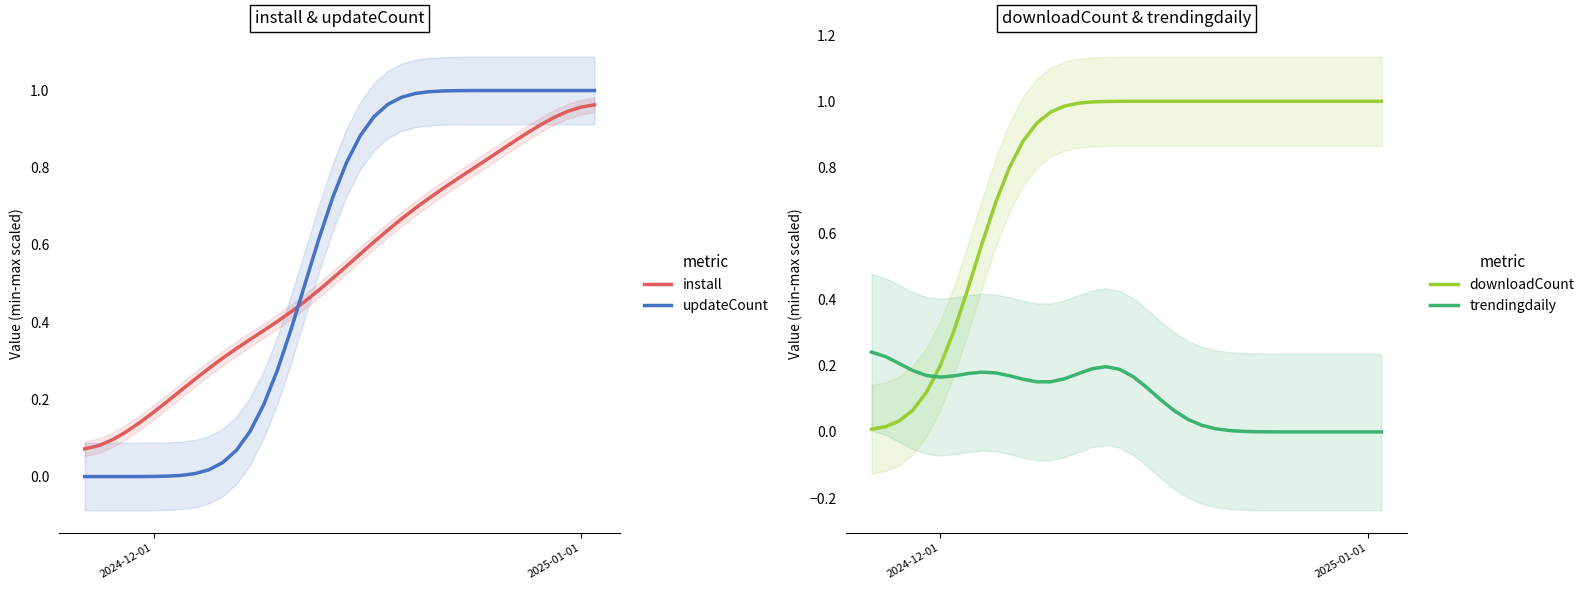

How many times do install and updateCount cross each other?

1